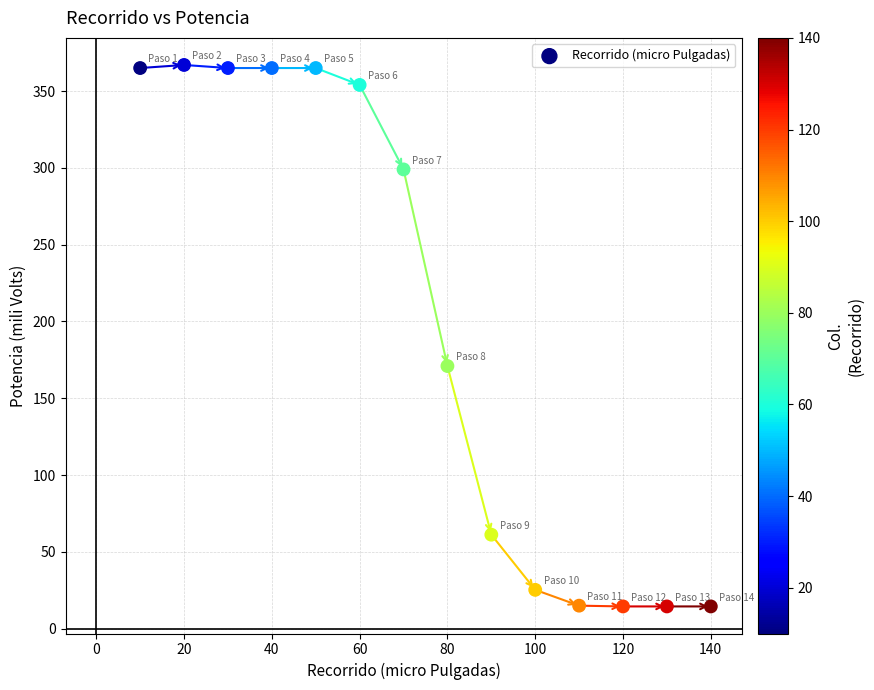

What Y value in the scatter plot is closest to 190?

171.0